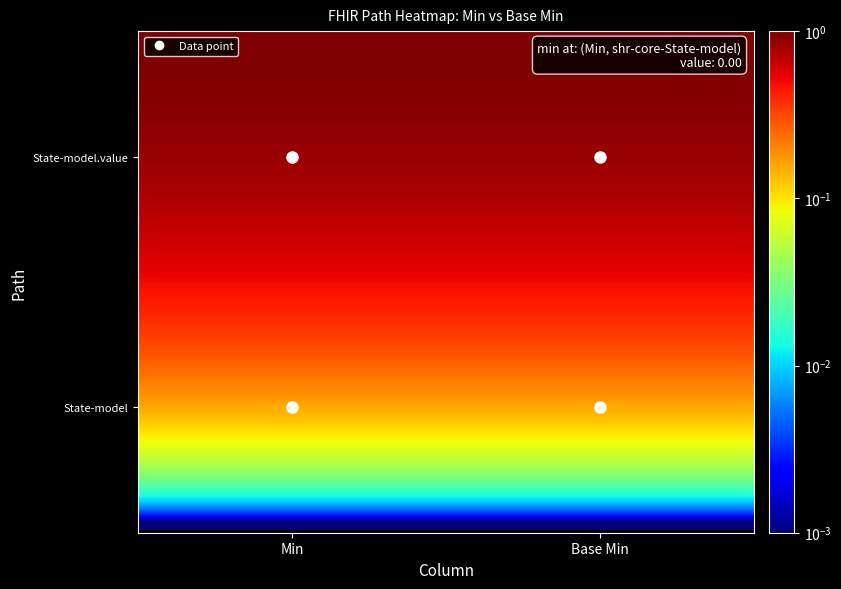

Reading left to right, transcribe all the data shown in this chart.

shr-core-State-model: 0=0	1=0
shr-core-State-model.value: 0=1	1=1